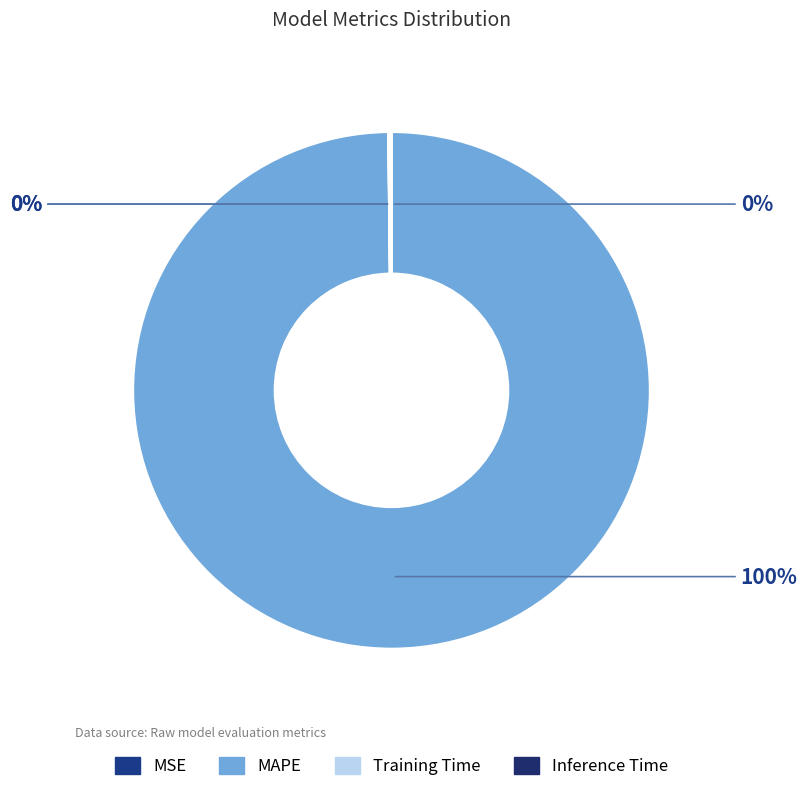

To the nearest percent, what is the difference between the largest and smallest slice percentages?

100%